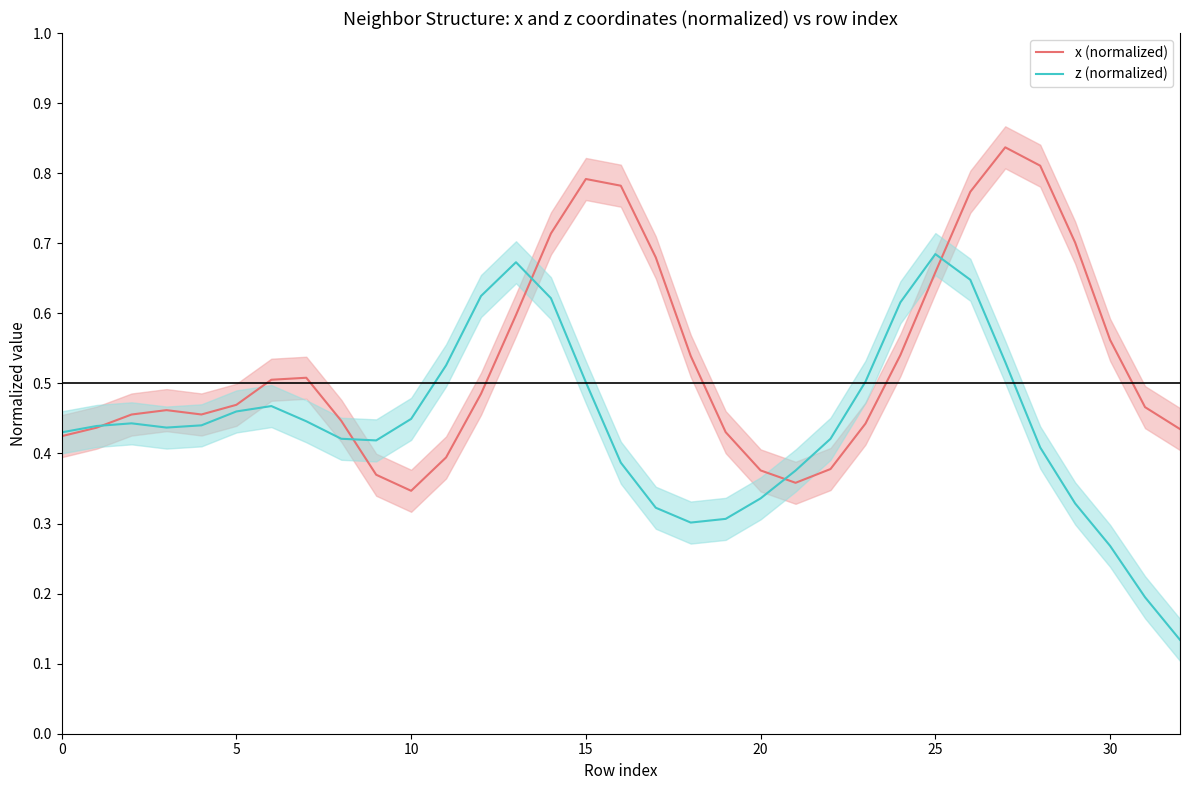

What is the difference between the maximum and minimum values in the x (normalized) series?

0.5